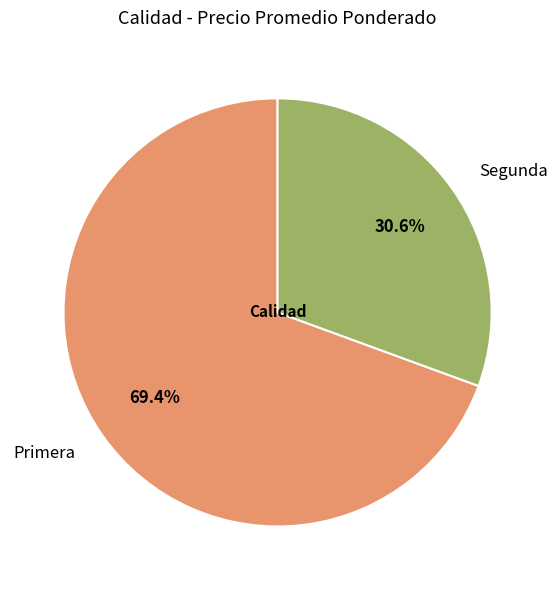

How many segments does this pie chart have?

2